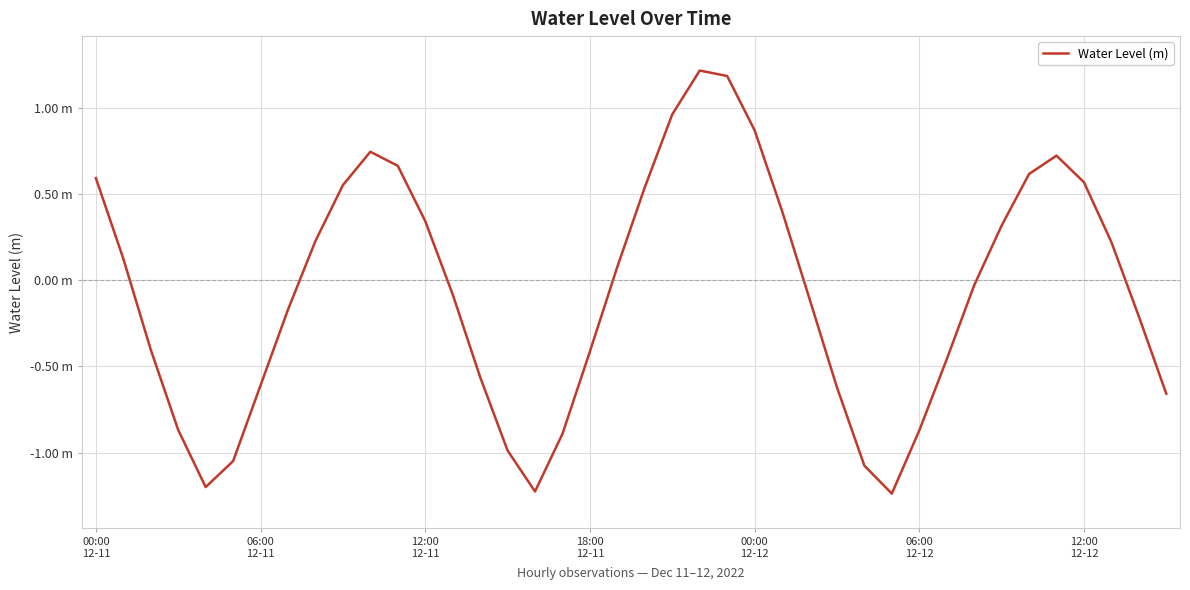

Which label corresponds to the largest value in the chart?

22